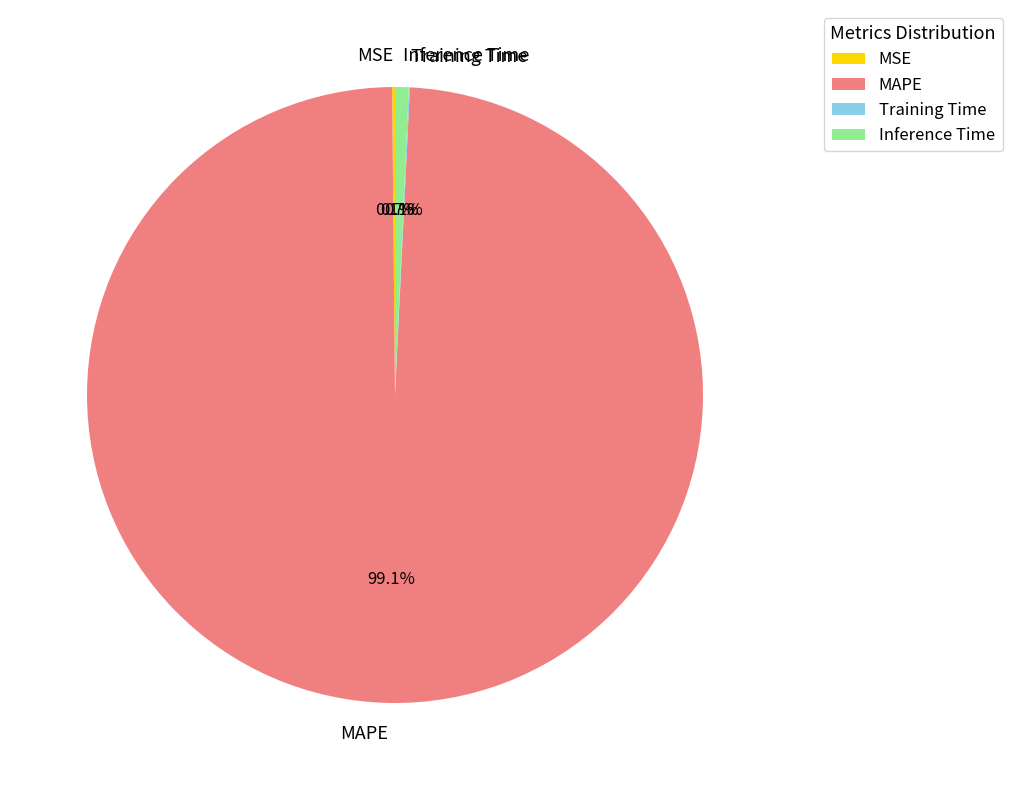

What percentage do MAPE and Inference Time together represent?

99.8%